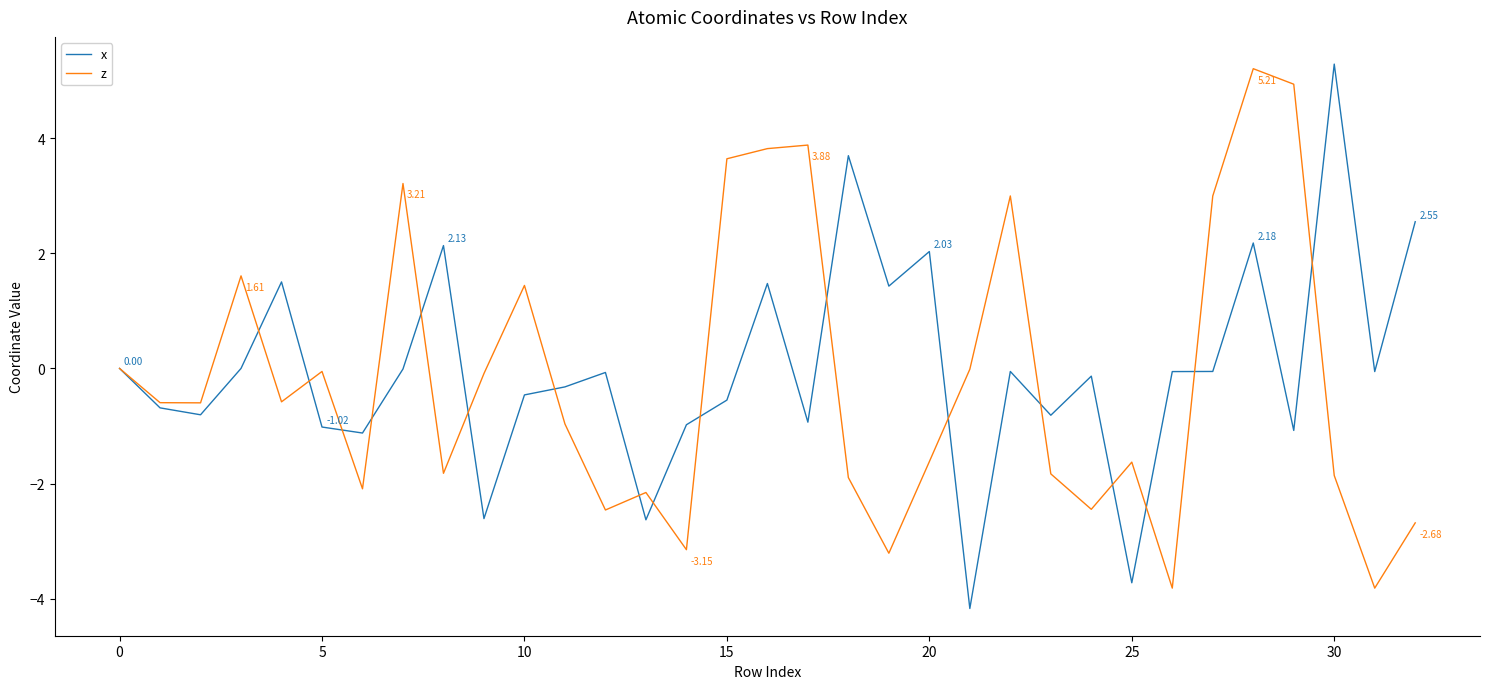

Is this an area chart (filled region under the line)?

No